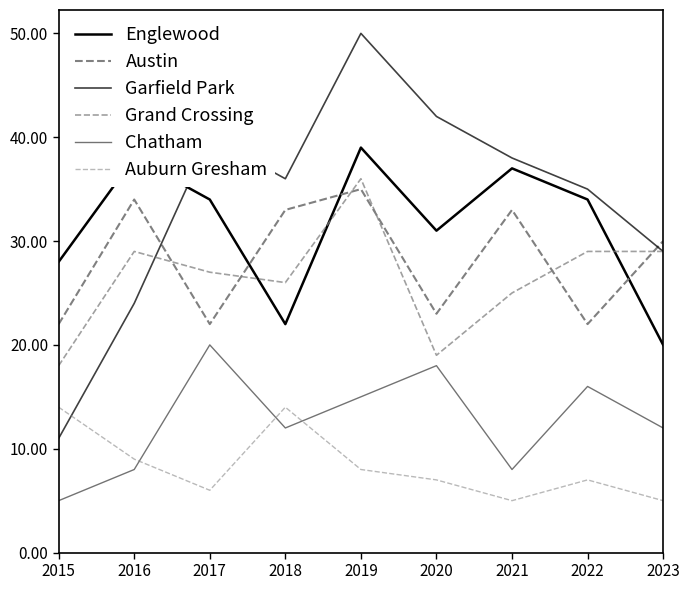

Between 2015 and 2019, which series saw the biggest shift?

Garfield Park